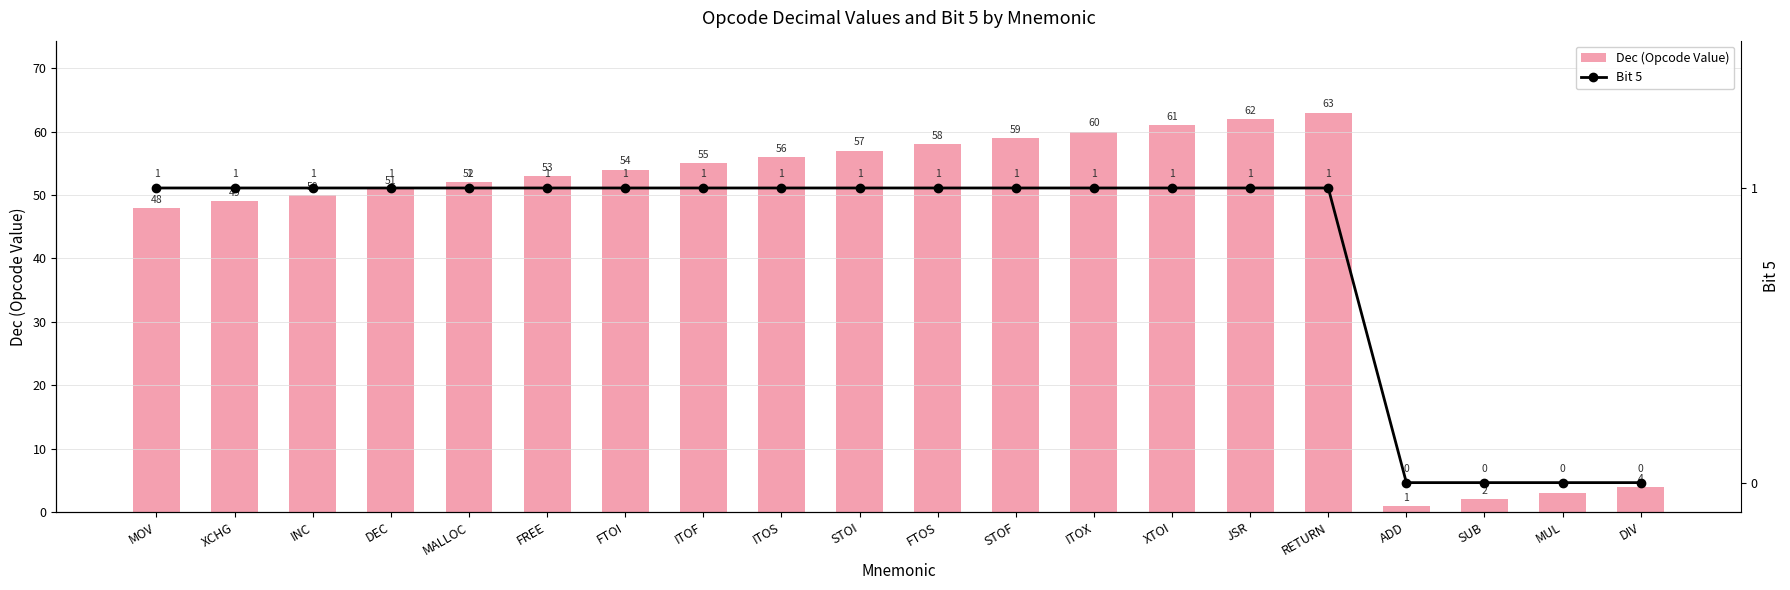

Between RETURN and MUL, which is larger?

RETURN